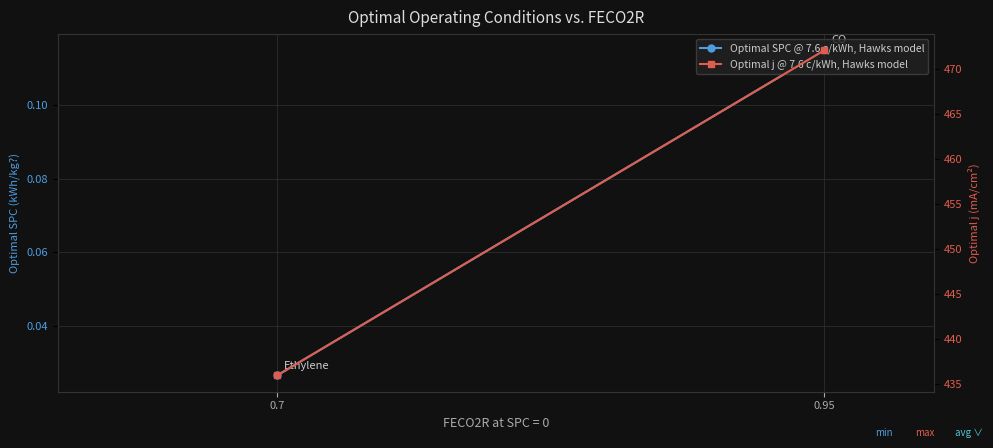

Rank the series by their maximum value, from highest to lowest.

Optimal j @ 7.6 c/kWh, Hawks model, Optimal SPC @ 7.6 c/kWh, Hawks model